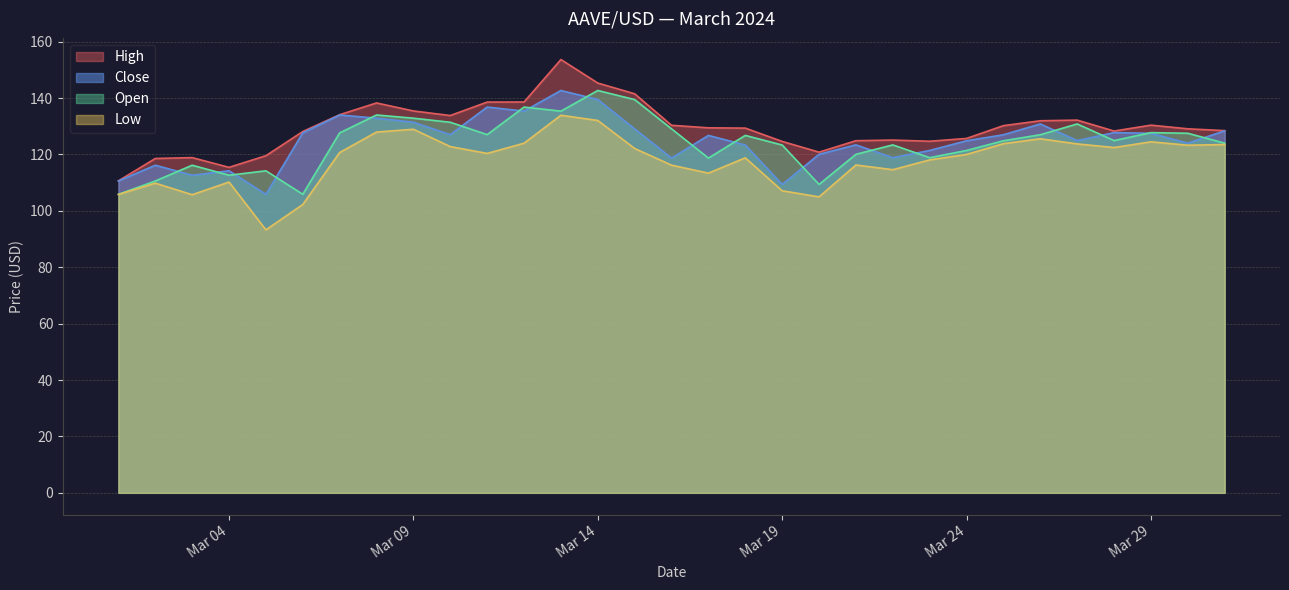

True or false: High and Low intersect in this chart.

False